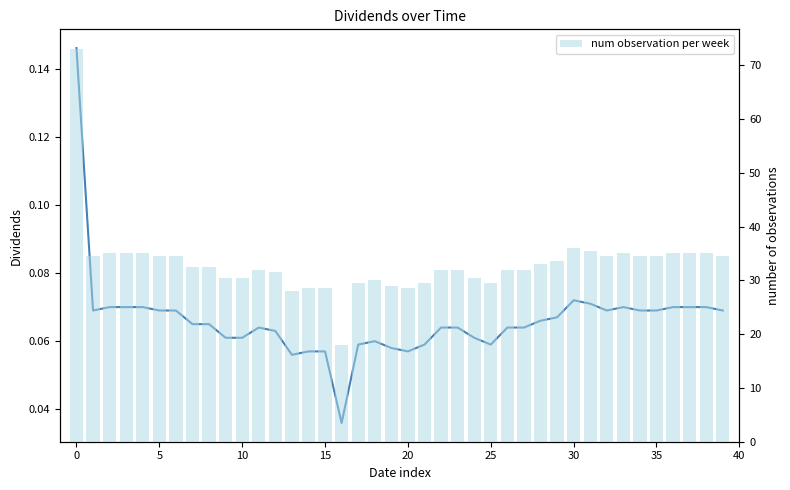

The num observation per week series shows 7.0 at 18. True or false?

False